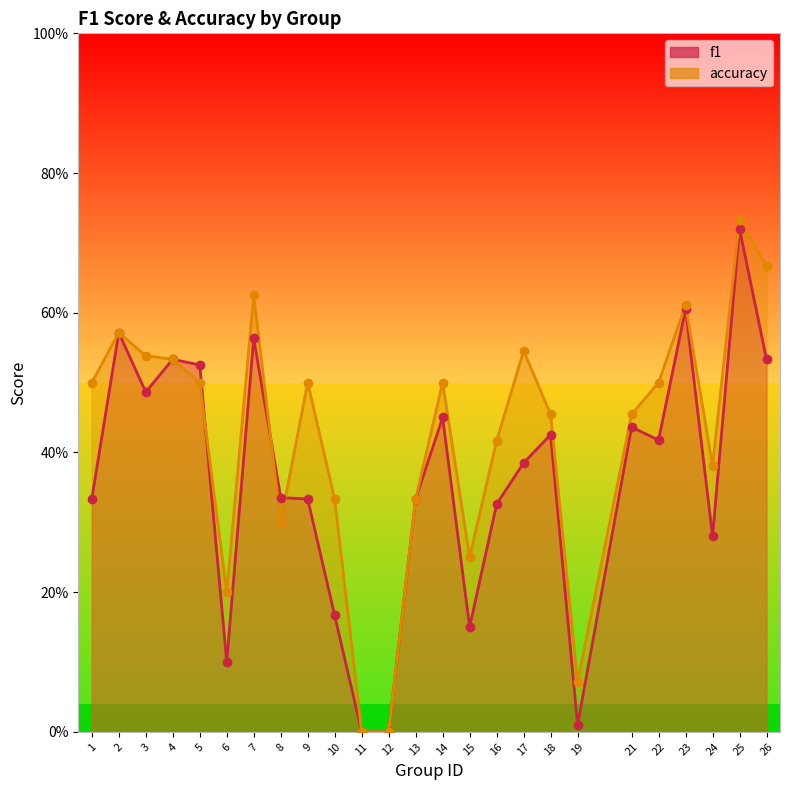

Which series has the largest total across all categories?

accuracy